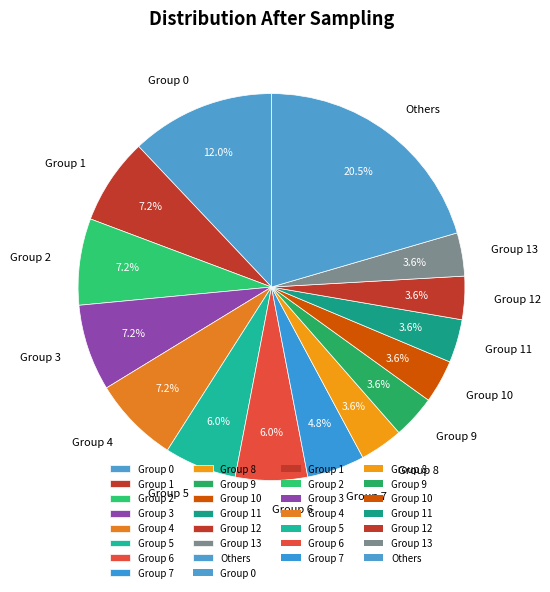

Which category has the biggest portion of the pie?

Others